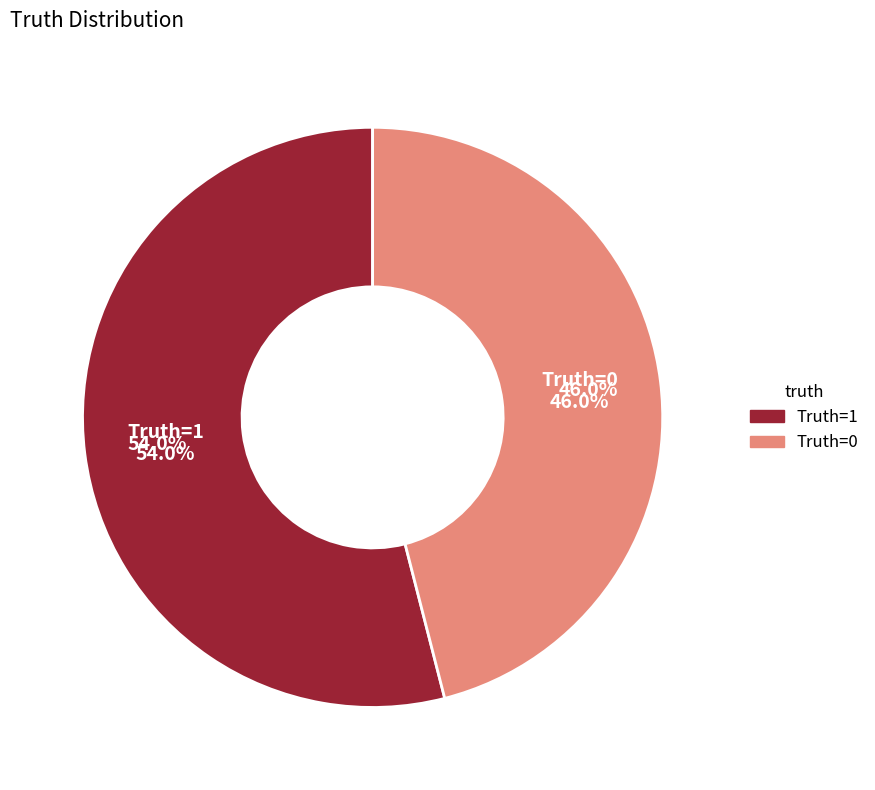

Which category has the biggest portion of the pie?

Truth=1